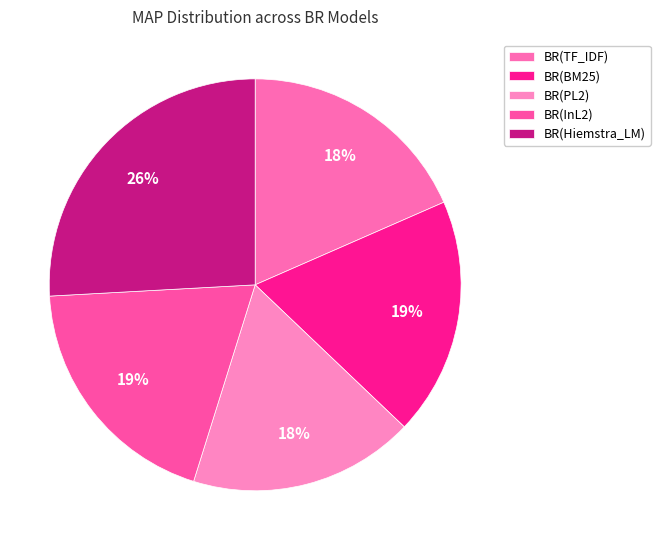

What percentage is the BR(BM25) slice, to the nearest percent?

19%